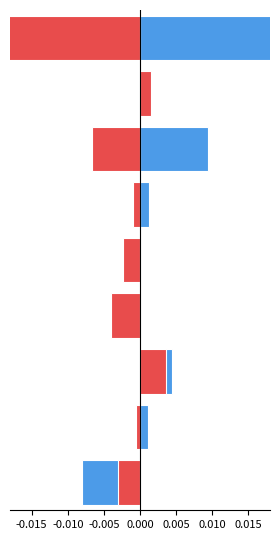

How many positive values does the negative series have?

2